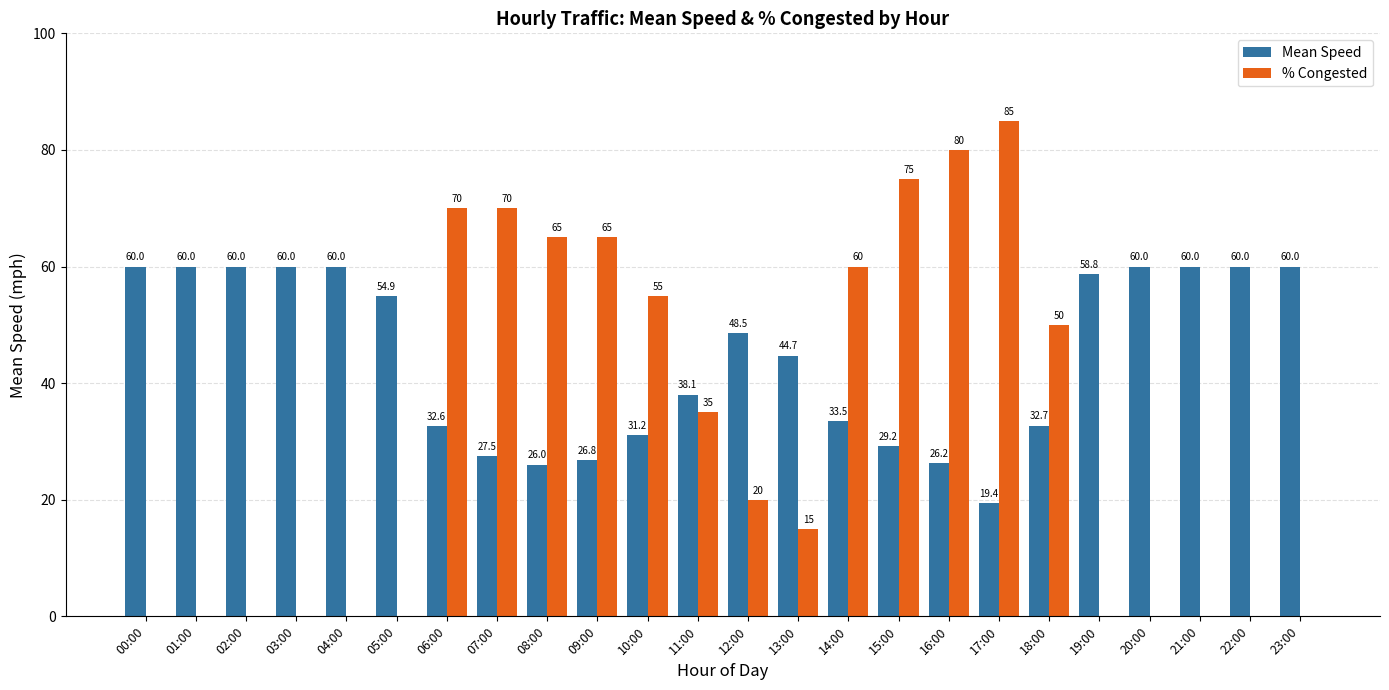

What is the spread (max minus min) of values at 18:00?

17.3